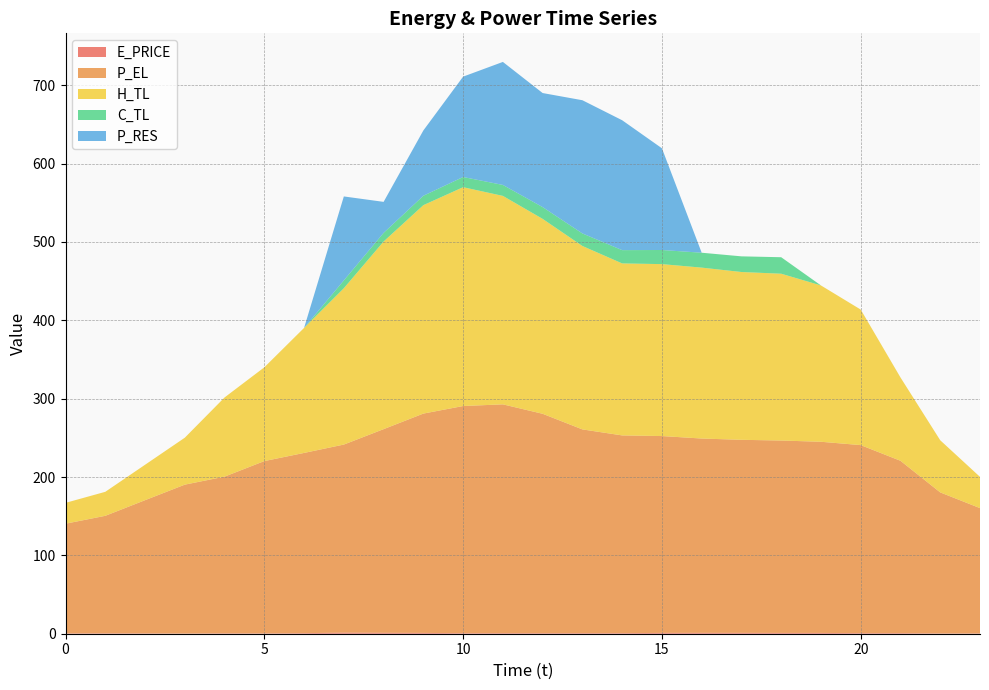

Reading left to right, extract all data points from this chart.

E_PRICE: 0.4	0.5	0.4	0.3	0.5	0.4	0.7	1.4	1.2	1.0	0.7	0.7	0.7	0.7	0.7	1.1	1.1	1.1	1.0	1.0	0.7	0.7	0.4	0.4
P_EL: 140.0	150.0	170.0	190.0	200.0	220.0	230.1	240.1	260.0	279.9	290.0	292.0	280.0	260.1	252.4	251.3	248.0	246.4	245.6	244.0	240.0	220.0	180.0	160.0
H_TL: 26.6	30.6	45.2	59.9	101.1	119.7	159.6	199.5	239.5	266.0	279.3	266.1	248.8	234.1	219.5	219.4	218.1	214.2	212.9	199.5	173.0	106.4	66.5	39.9
C_TL: 0.0	0.0	0.0	0.0	0.0	0.0	0.0	10.0	11.1	12.0	13.0	14.0	15.0	16.0	17.0	18.0	19.0	20.0	21.1	0.0	0.0	0.0	0.0	0.0
P_RES: 0.0	0.0	0.0	0.0	0.0	0.0	0.0	107.1	39.6	83.3	128.1	157.0	145.6	170.0	165.8	129.8	0.0	0.0	0.0	0.0	0.0	0.0	0.0	0.0